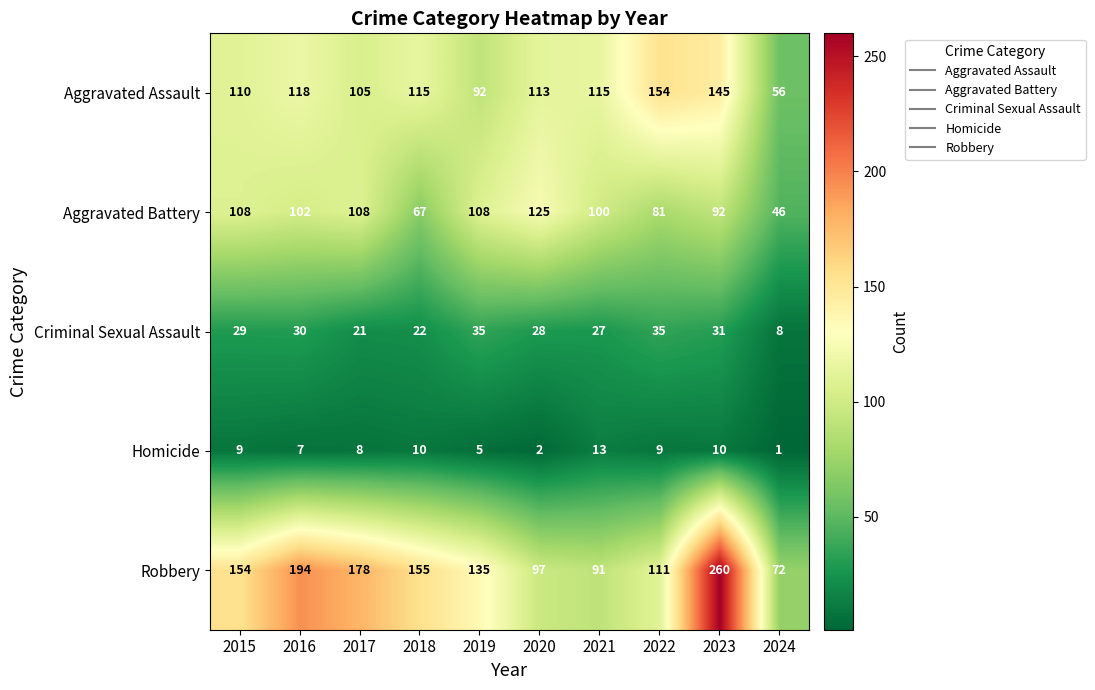

What is the sum of the Aggravated Assault values at 2023 and 2016?

263